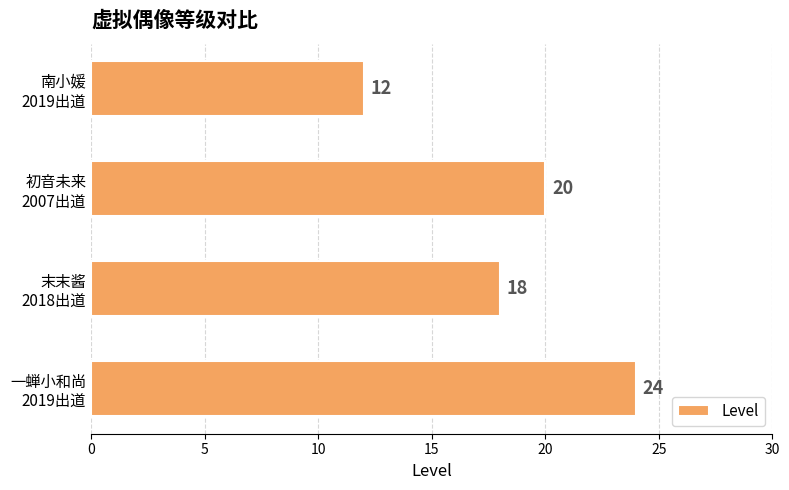

Are the bars horizontal?

Yes